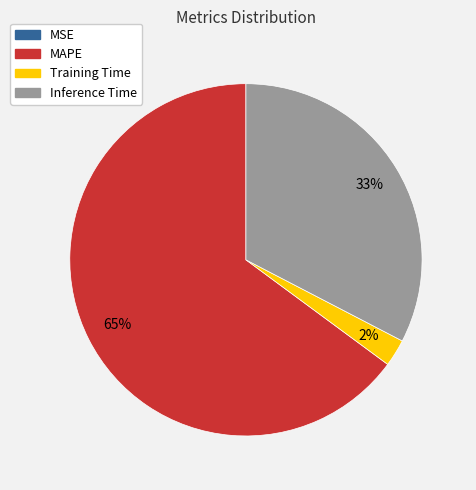

Is the sum of MAPE and Inference Time greater than half?

Yes